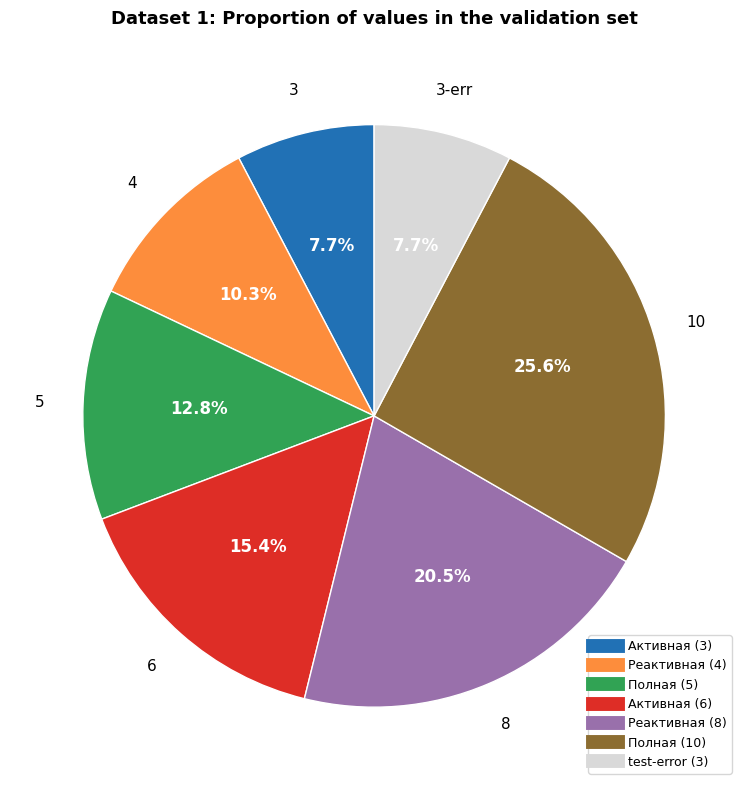

Count the number of slices in the pie.

7